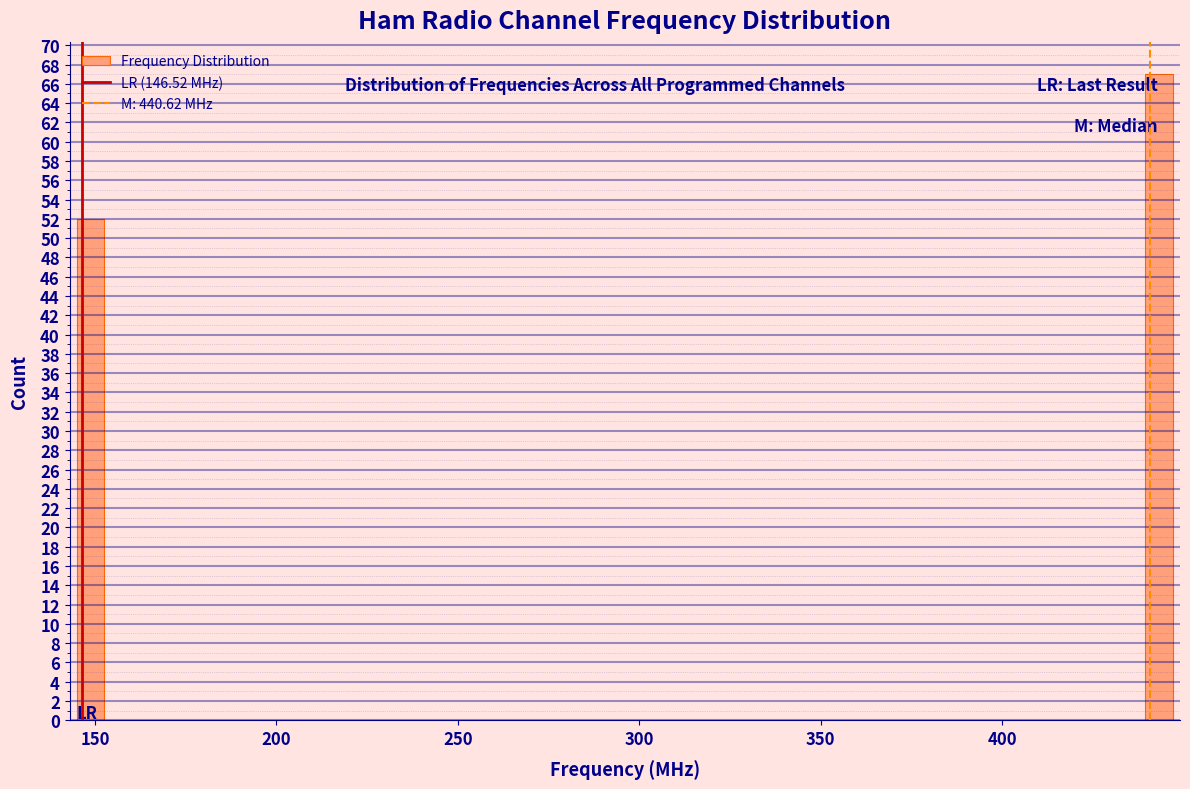

Around what value on the x-axis is the tallest bar? Give the approximate position of its centre, as read against the axis.

445